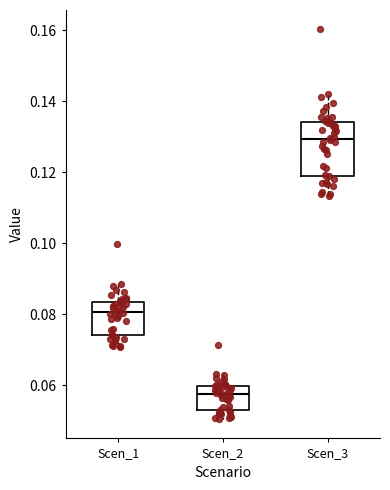

Reading left to right, read every box against the y-axis: the position of its median line, the range the box covers, and the ends of its whiskers. The values are not printed on the chart, so give them approximately, as read against the axis.

Scen_1: median 0.080, box 0.074 to 0.084, whiskers 0.070 to 0.088
Scen_2: median 0.058, box 0.054 to 0.060, whiskers 0.050 to 0.064
Scen_3: median 0.130, box 0.120 to 0.134, whiskers 0.114 to 0.142